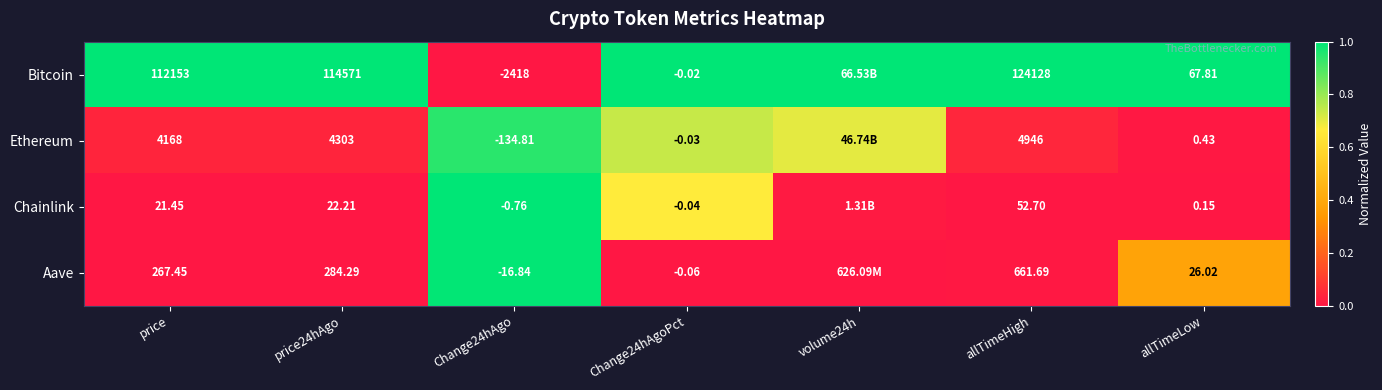

How many distinct data groups are displayed?

4